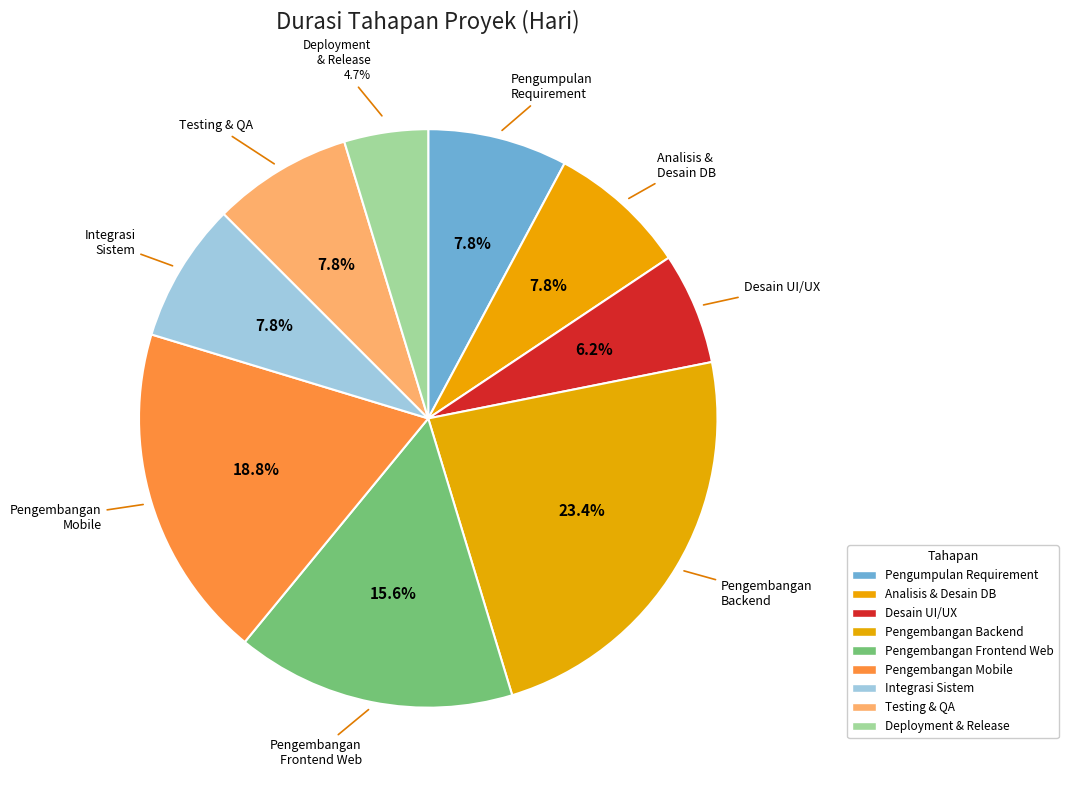

To the nearest percent, what portion does Pengembangan Frontend Web represent?

16%